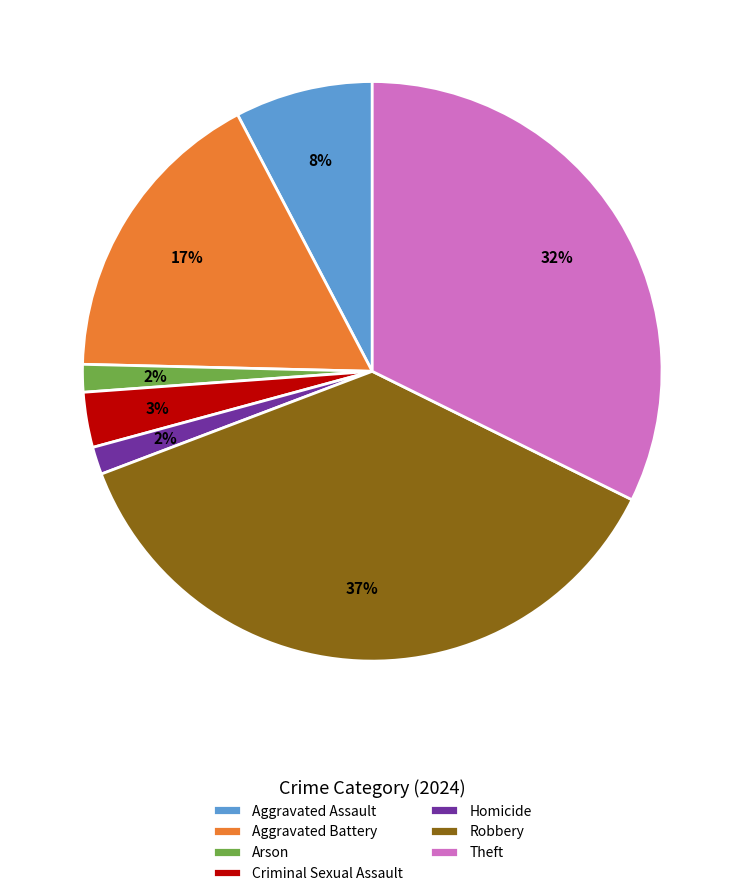

How many segments does this pie chart have?

7